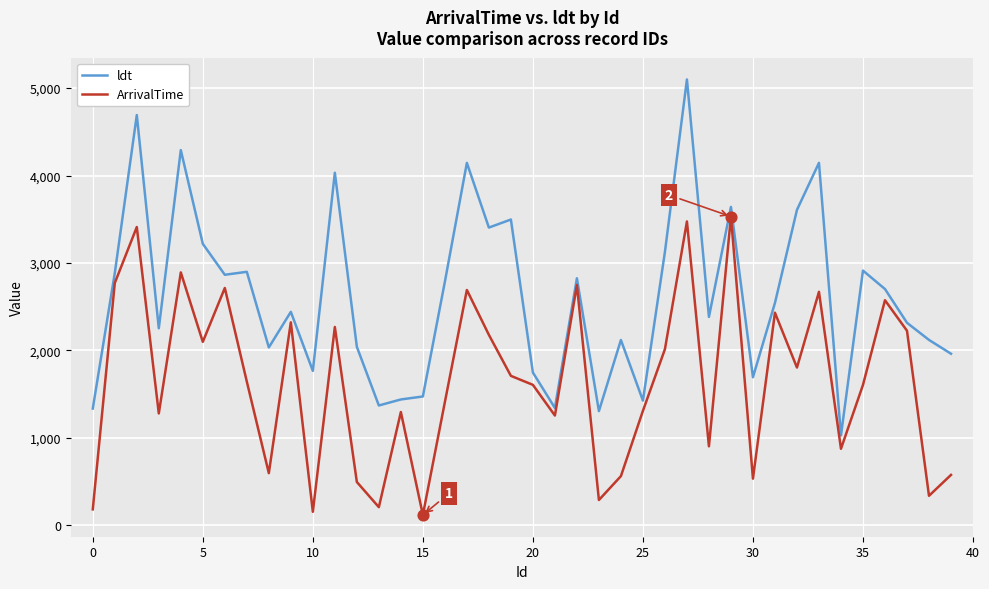

Which series has the largest range (max minus min)?

ldt